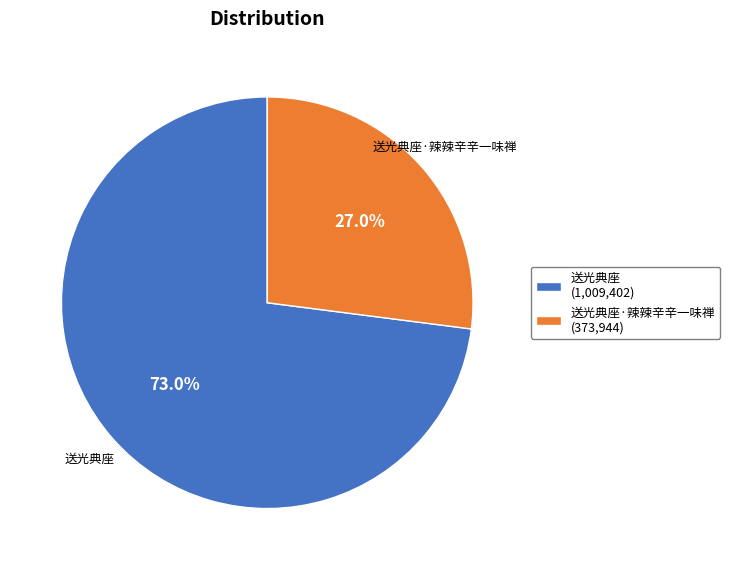

Which slice is the smallest?

送光典座·辣辣辛辛一味禅 (373,944)